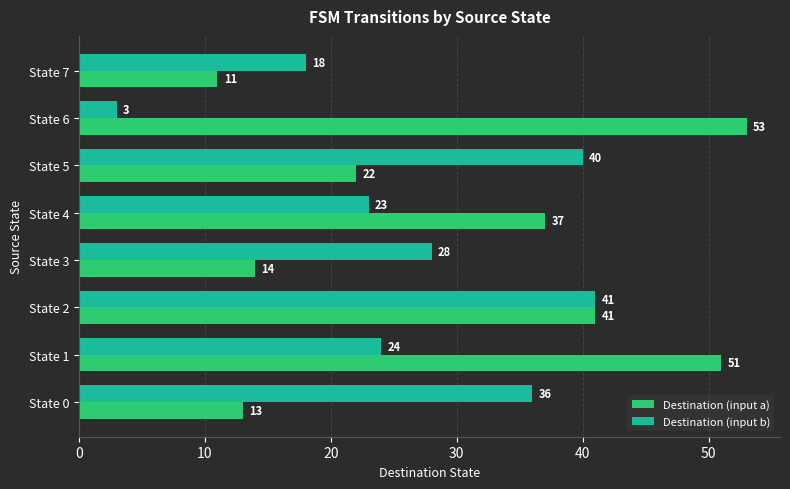

Which series has the widest spread of values?

Destination (input a)